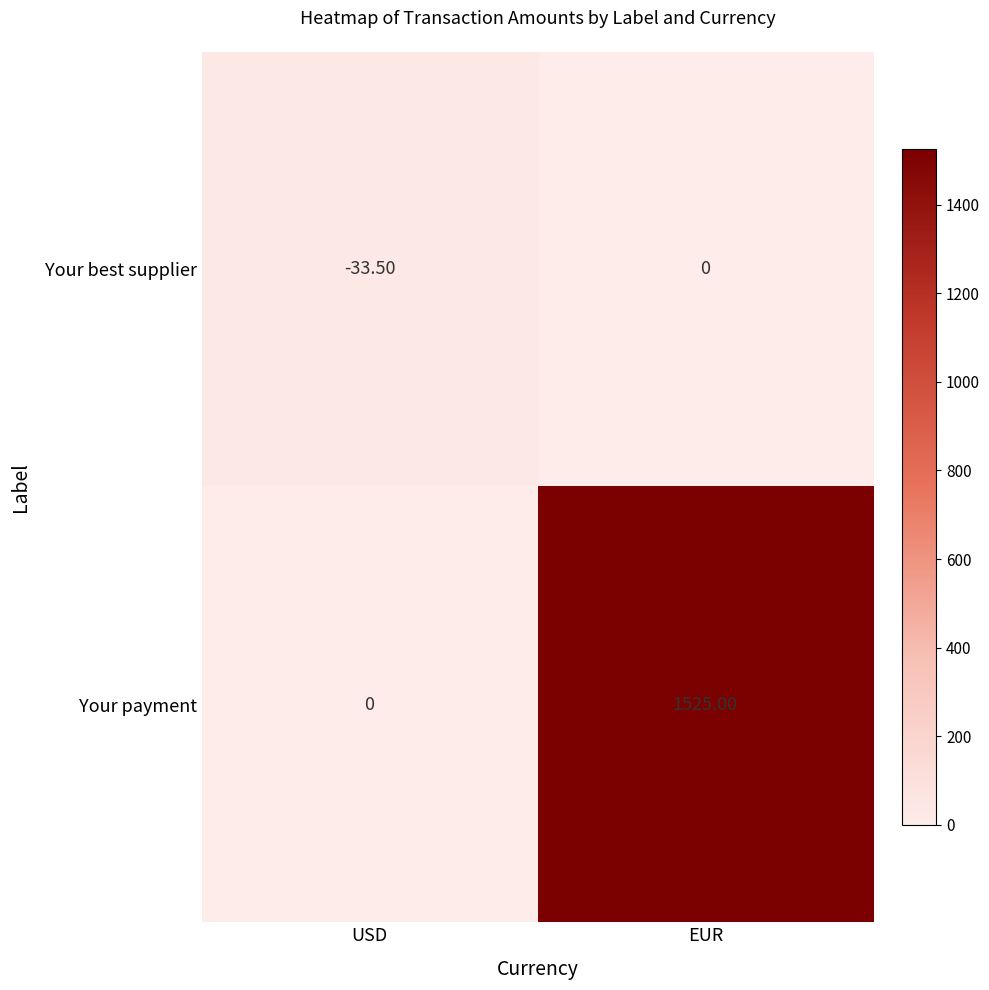

What is the sum of the Your best supplier values at EUR and USD?

-33.5